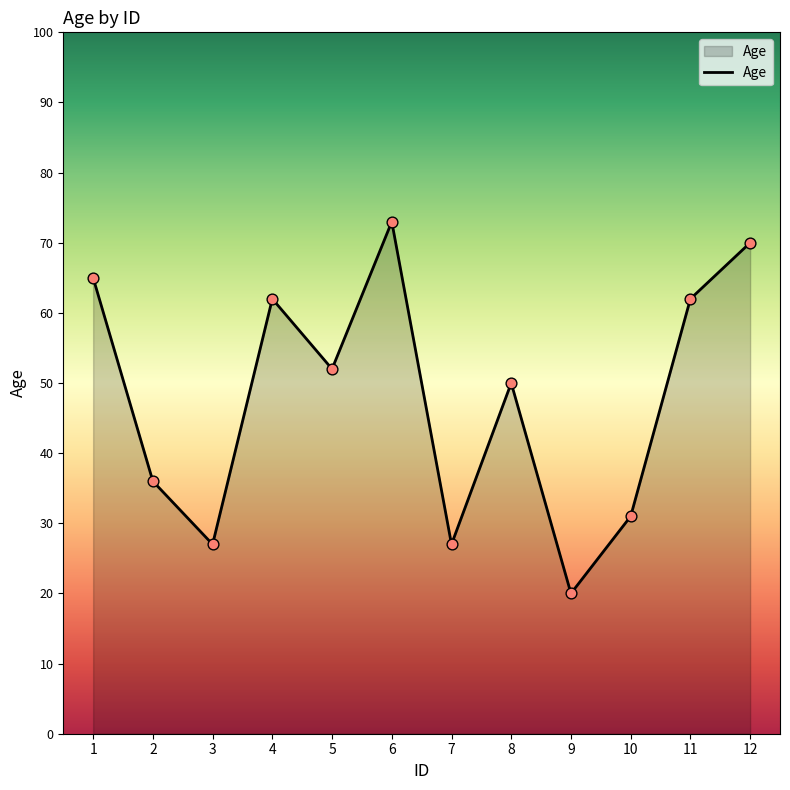

What is the change in value from 5 to 10?

-21